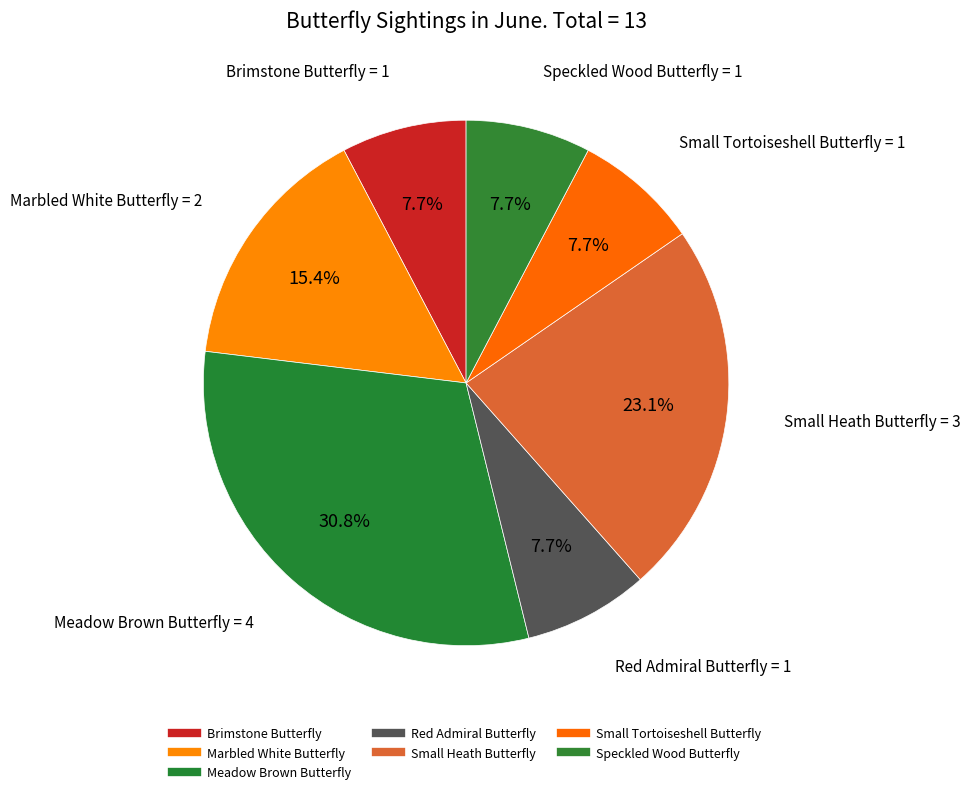

To the nearest percent, what percentage of the pie is Small Tortoiseshell Butterfly?

8%